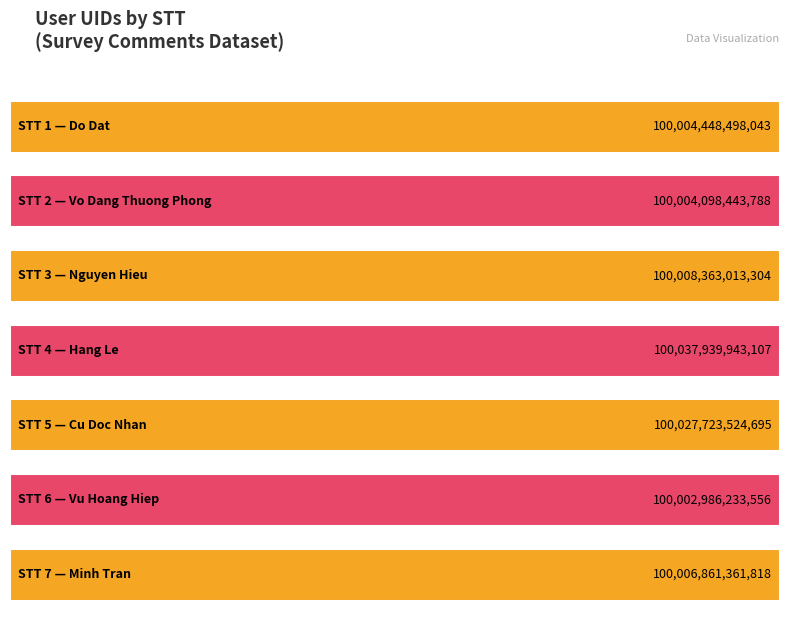

At which category does the chart reach its peak across all series?

4